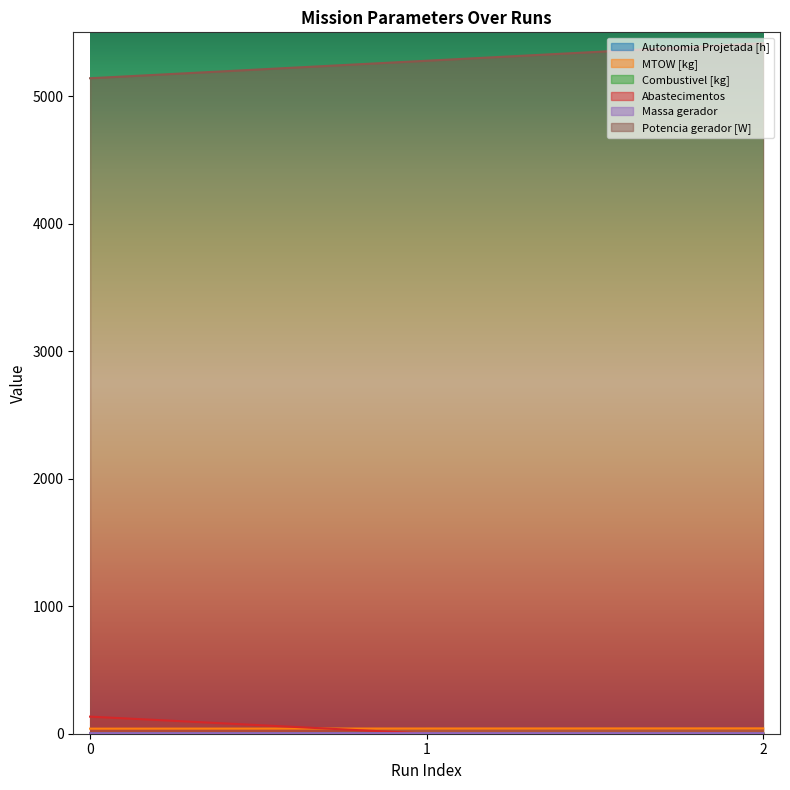

Which category has the highest value across all series?

2